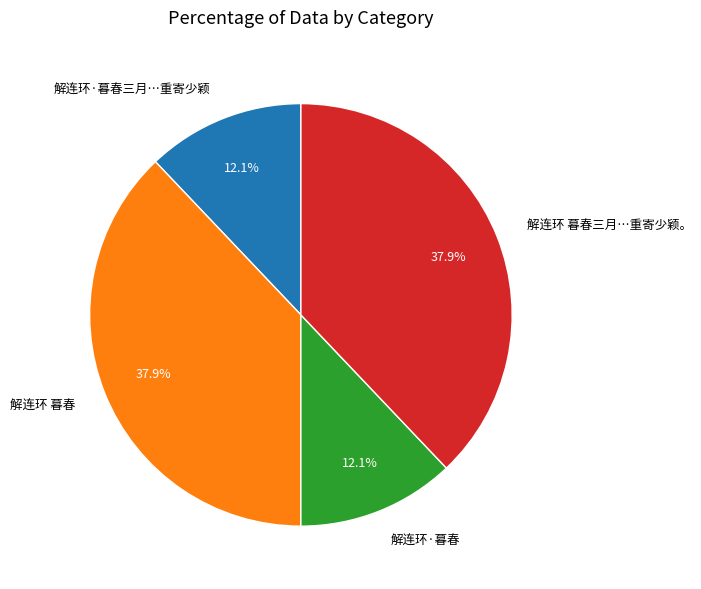

What is the ratio of the value at 解连环·暮春 to the value at 解连环 暮春?

0.3